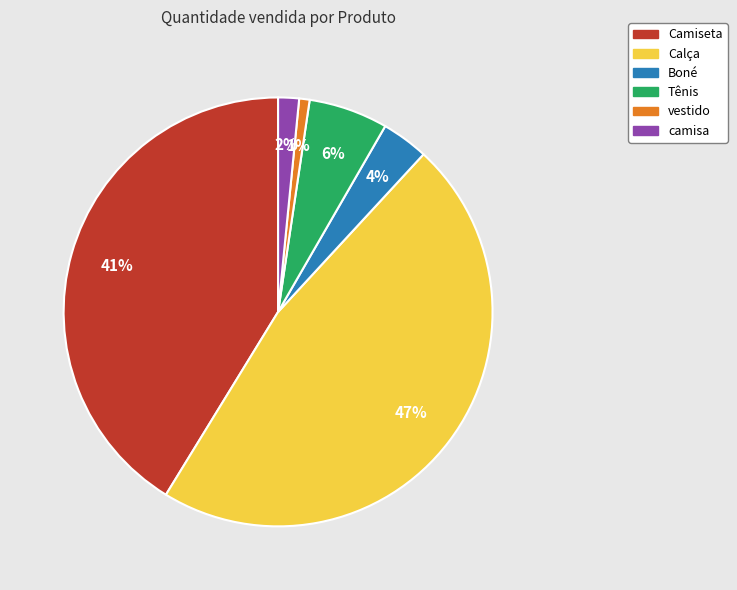

To the nearest percent, what portion does Camiseta represent?

41%